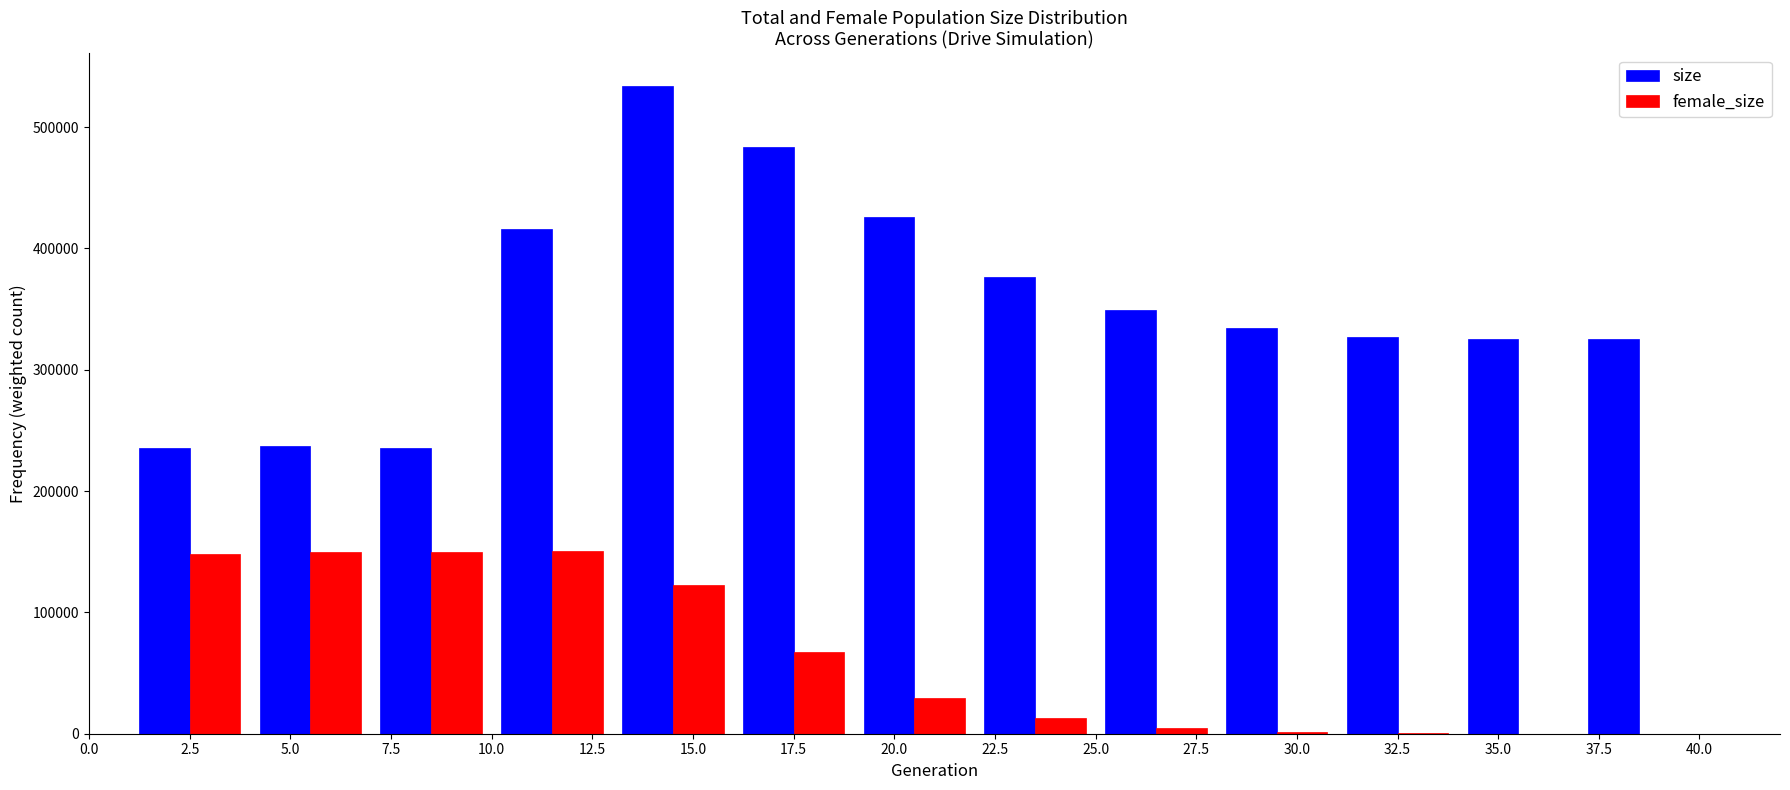

Reading left to right, list every range on the x-axis with the height of the bar of each series over it. The values are not printed on the chart, so give them approximately, as read against the axis.

1 to 4: size=240000	female_size=150000
4 to 7: size=240000	female_size=150000
7 to 10: size=240000	female_size=150000
10 to 13: size=420000	female_size=150000
13 to 16: size=530000	female_size=120000
16 to 19: size=480000	female_size=70000
19 to 22: size=430000	female_size=30000
22 to 25: size=380000	female_size=10000
25 to 28: size=350000	female_size=under 10000
28 to 31: size=330000	female_size=under 10000
31 to 34: size=330000	female_size=under 10000
34 to 37: size=330000	female_size=under 10000
37 to 40: size=330000	female_size=under 10000